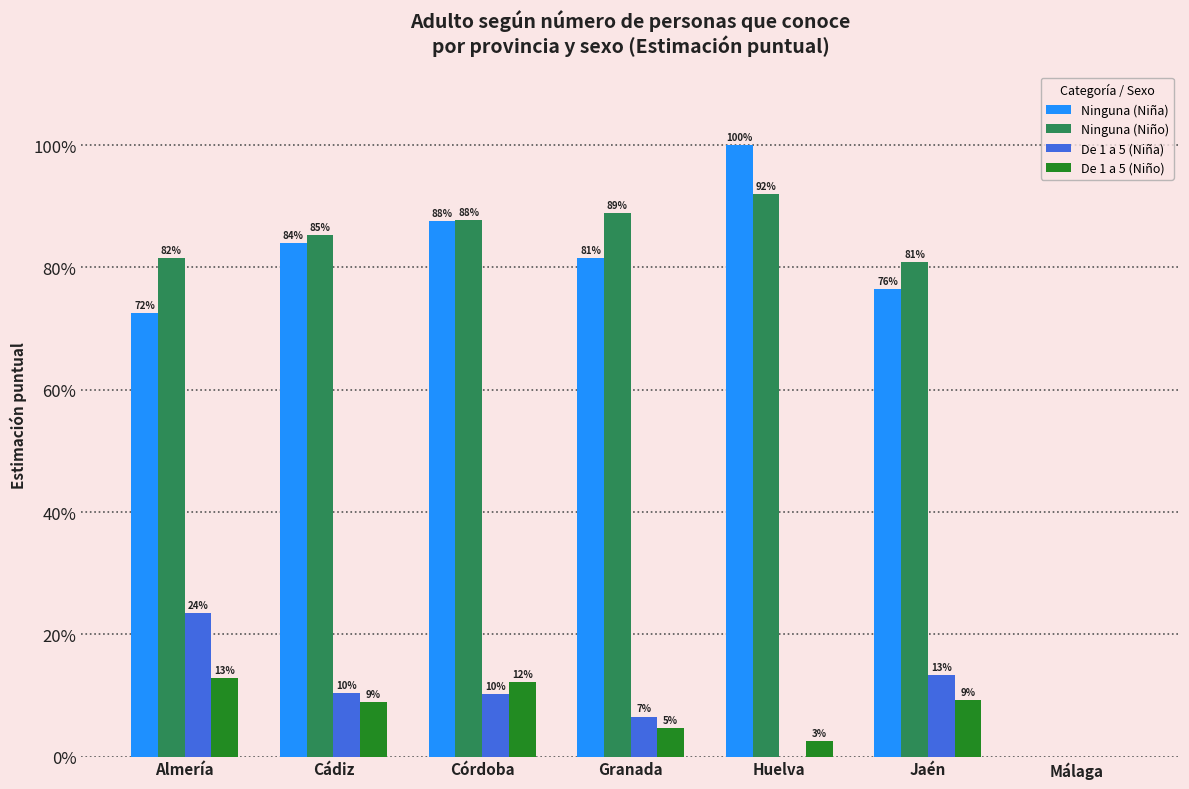

What are all the series names shown in the legend?

Ninguna (Niña), Ninguna (Niño), De 1 a 5 (Niña), De 1 a 5 (Niño)